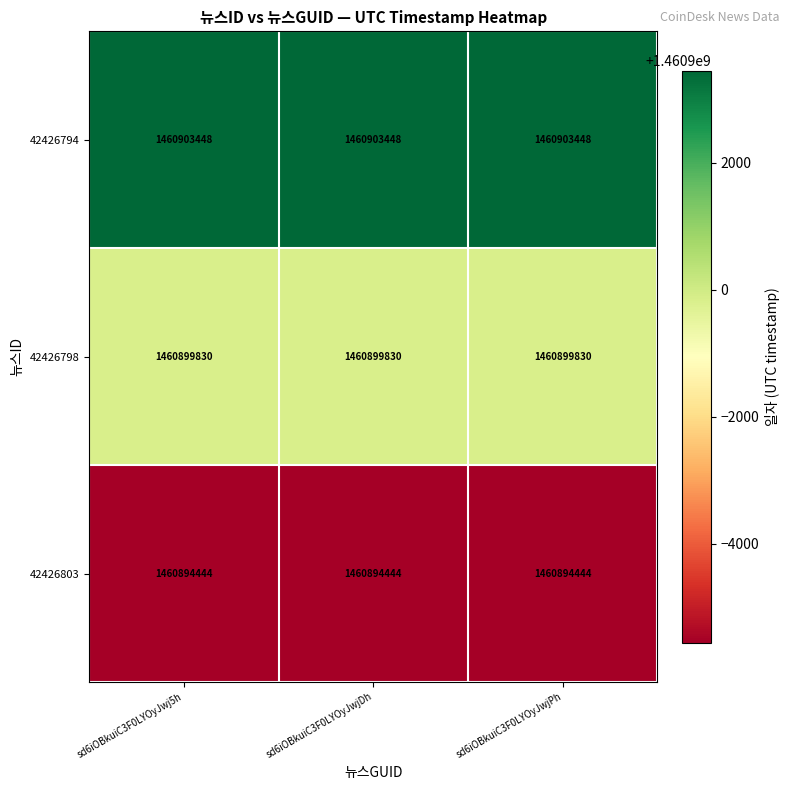

True or false: 42426803 has a value of 929198871 at sd6iOBkuiC3F0LYOyJwj5h.

False